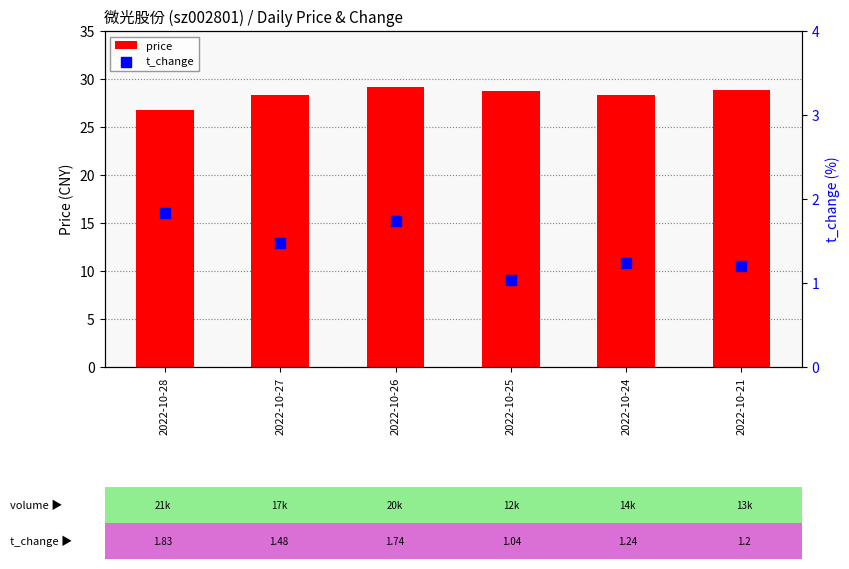

What is the total value across all series at 2022-10-27?

29.8